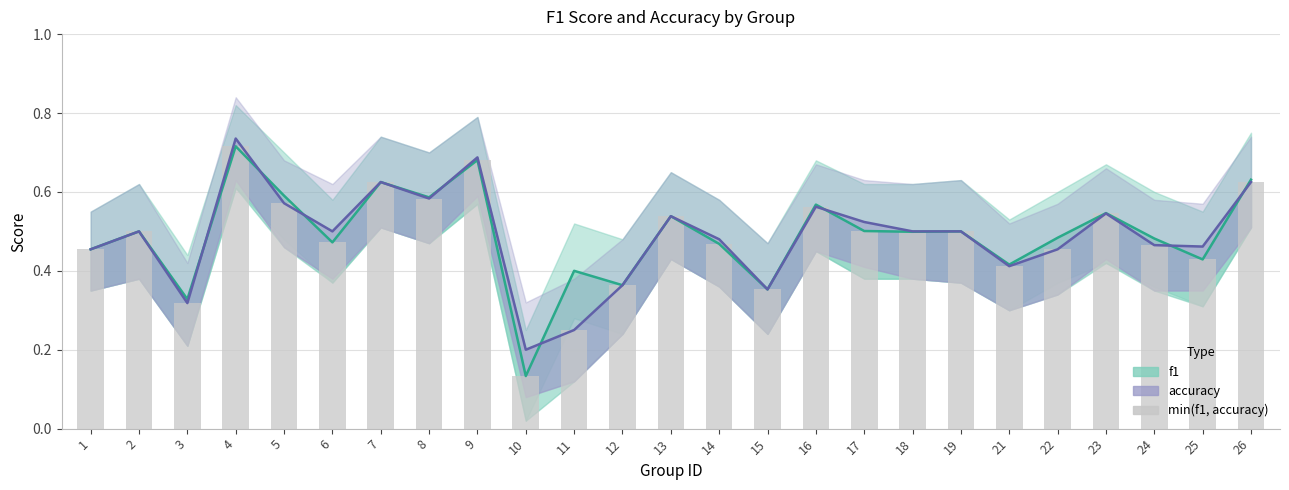

What is the minimum value shown in the chart?

0.1